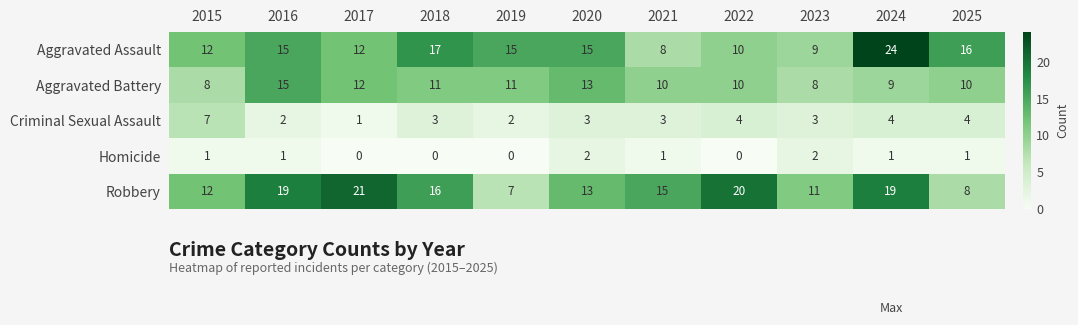

At which category is the sum across all series the highest?

2024